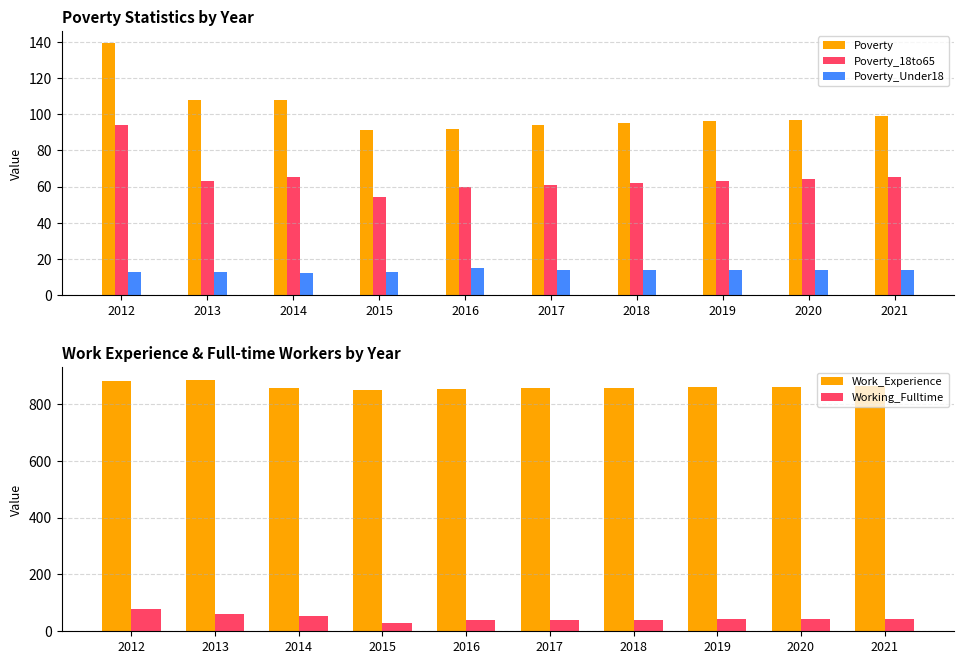

What is the minimum value for Poverty_Under18?

12